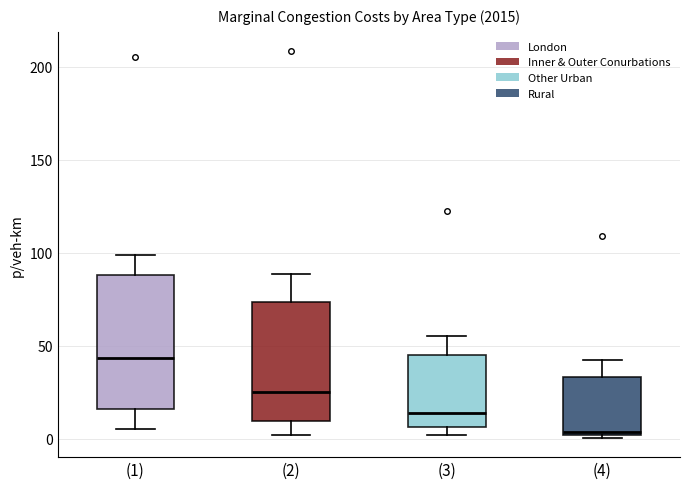

Where does the upper whisker of the box for (2) end on the y-axis? The values are not printed on the chart, so give them approximately, as read against the axis.

90